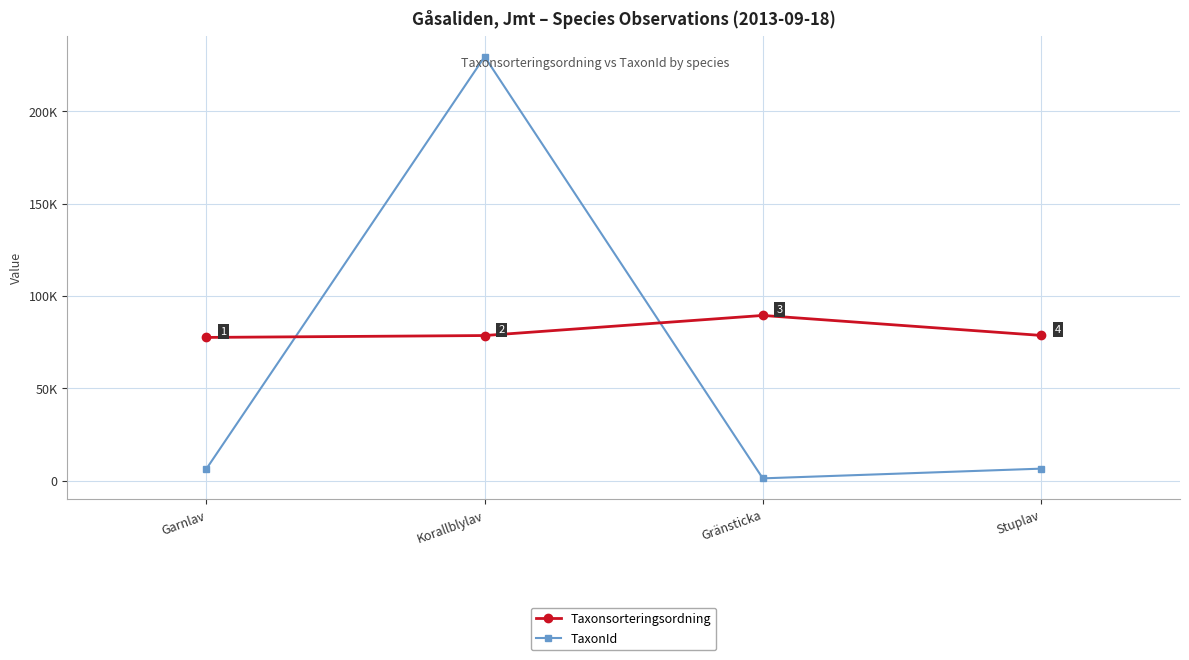

At how many categories does at least one series exceed 139457?

1